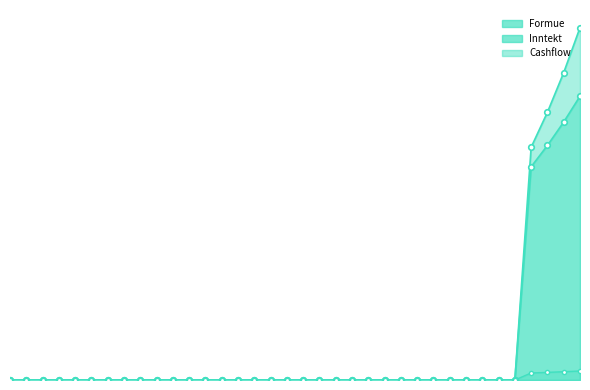

At how many categories does at least one series exceed 125024?

4